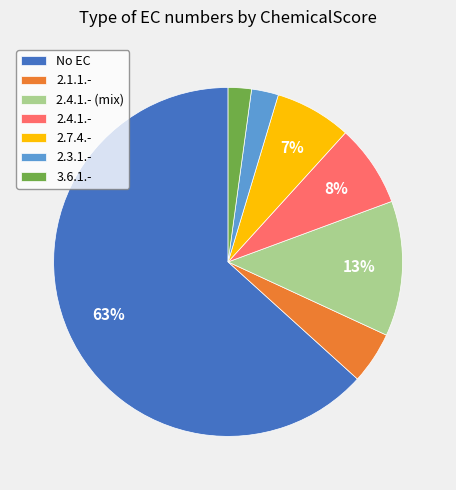

Which slice represents more than half of the pie?

No EC